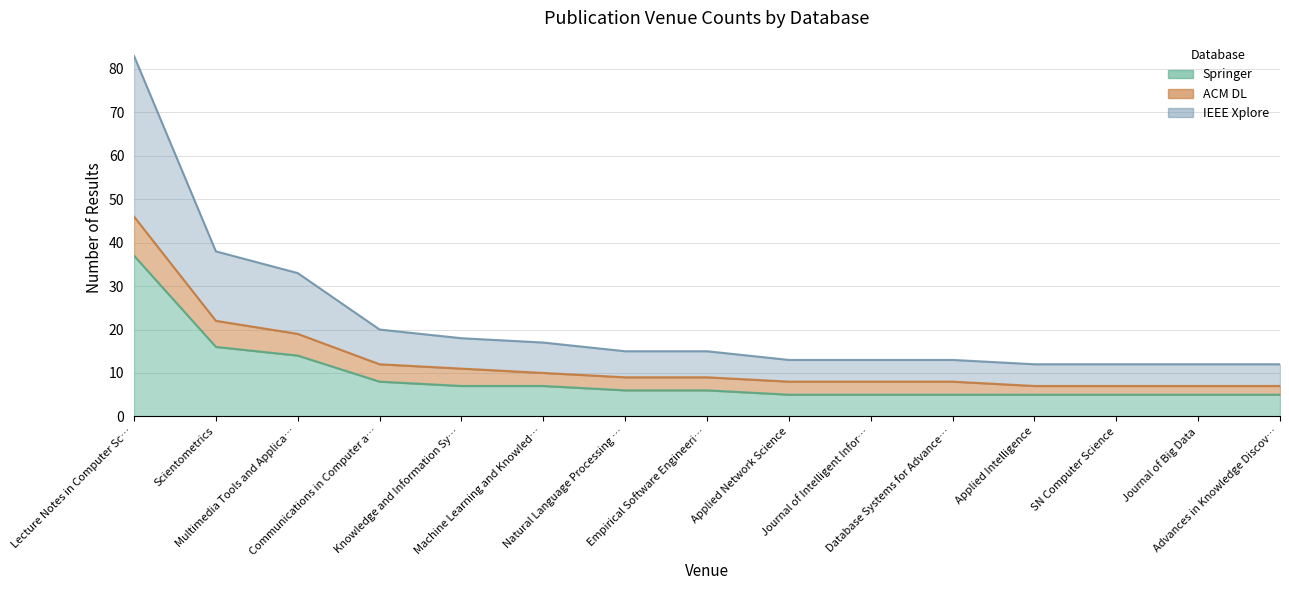

True or false: Springer and IEEE Xplore cross at least once.

False